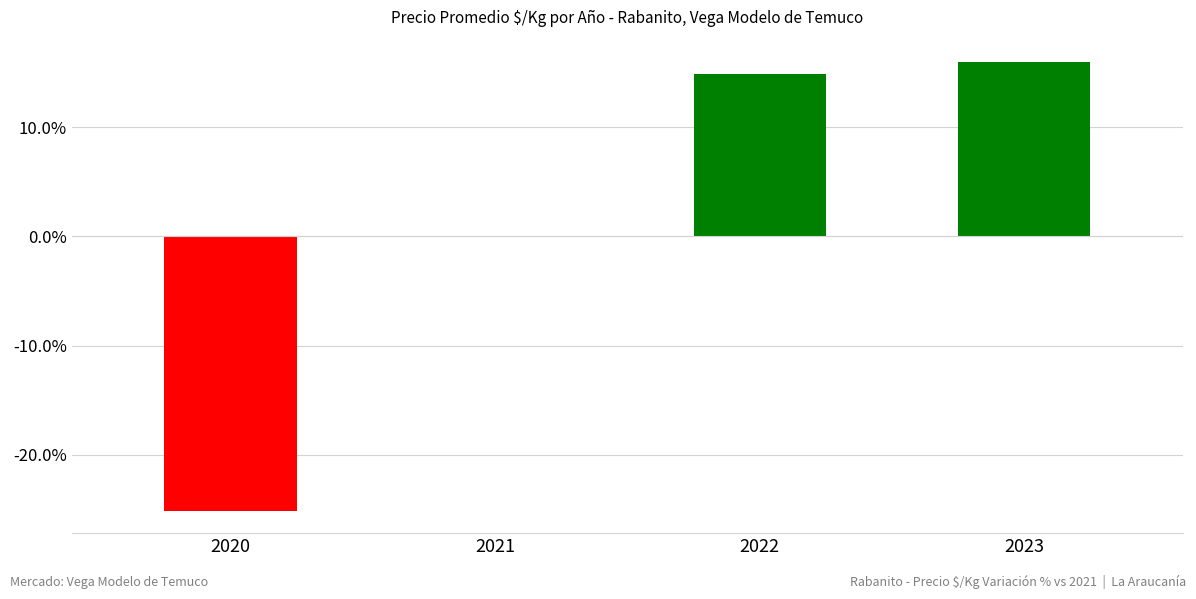

How many data points are above 14?

2